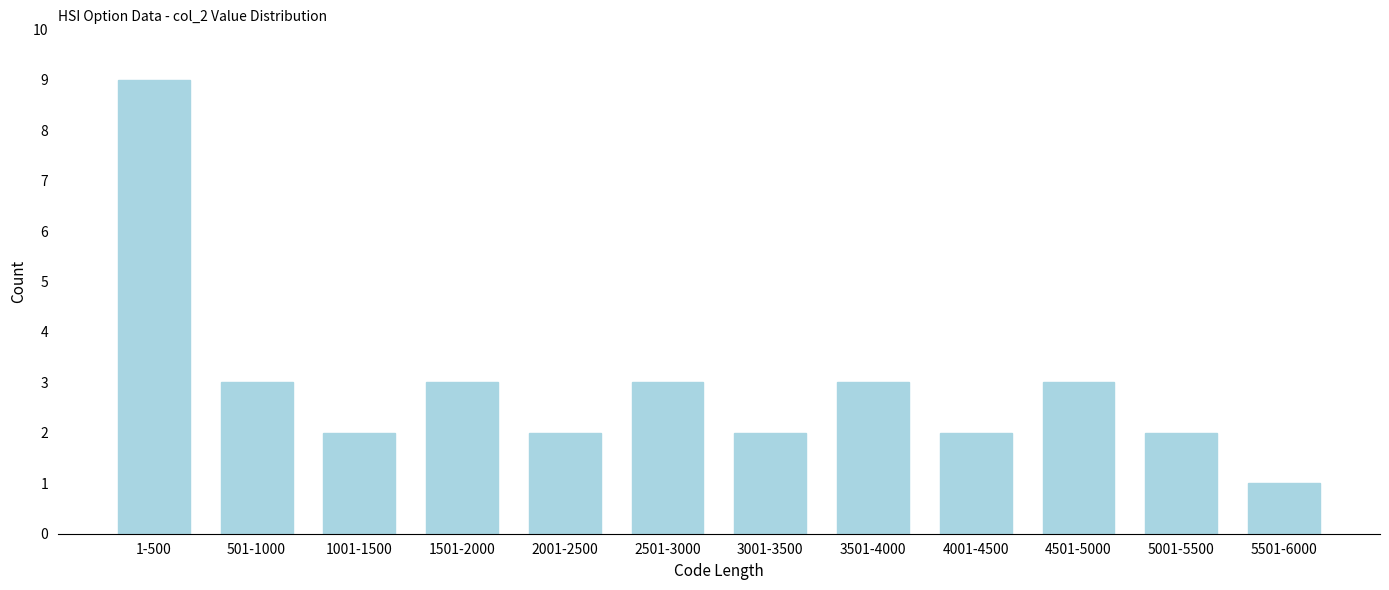

Reading left to right, extract all data points from this chart.

1-500=9	501-1000=3	1001-1500=2	1501-2000=3	2001-2500=2	2501-3000=3	3001-3500=2	3501-4000=3	4001-4500=2	4501-5000=3	5001-5500=2	5501-6000=1